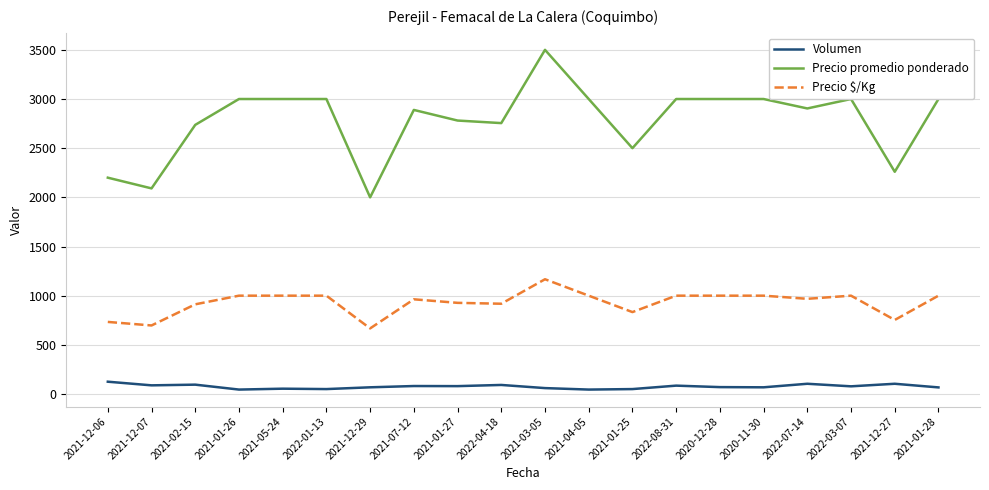

What is the total value across all series at 2021-05-24?

4054